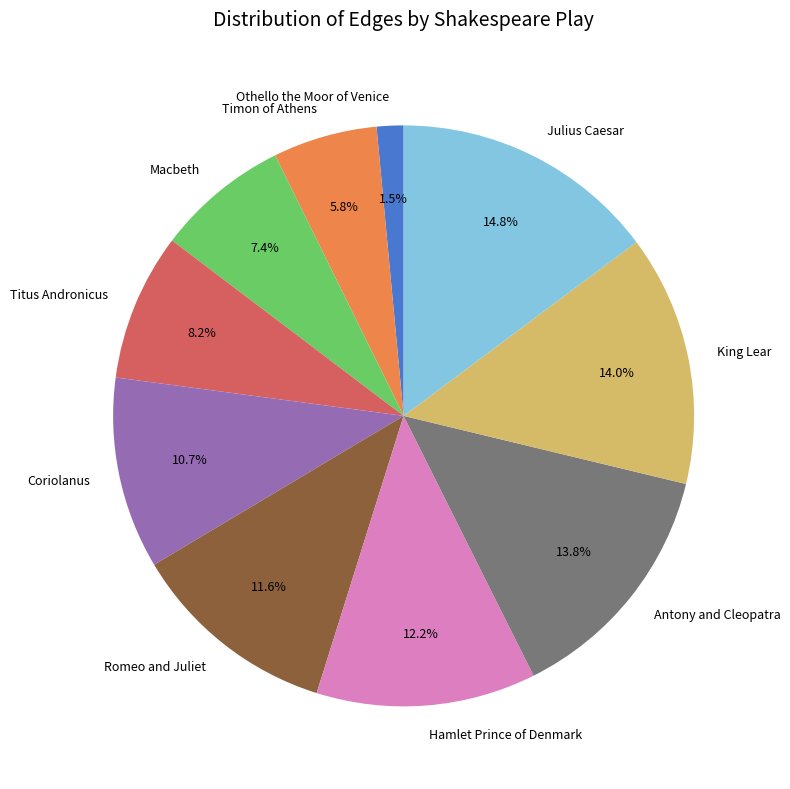

To the nearest percent, what is the combined percentage of Julius Caesar and Timon of Athens?

21%